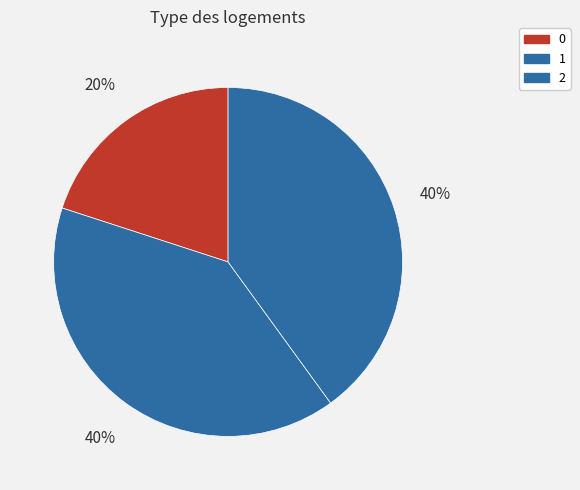

How many segments does this pie chart have?

3